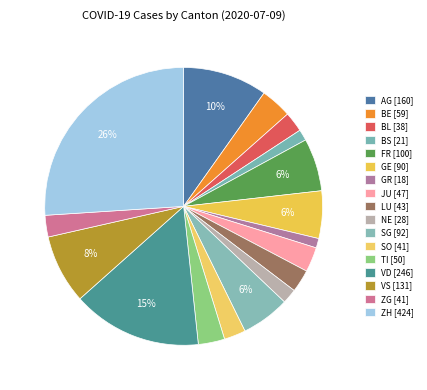

True or false: FR accounts for 6% of the total.

True